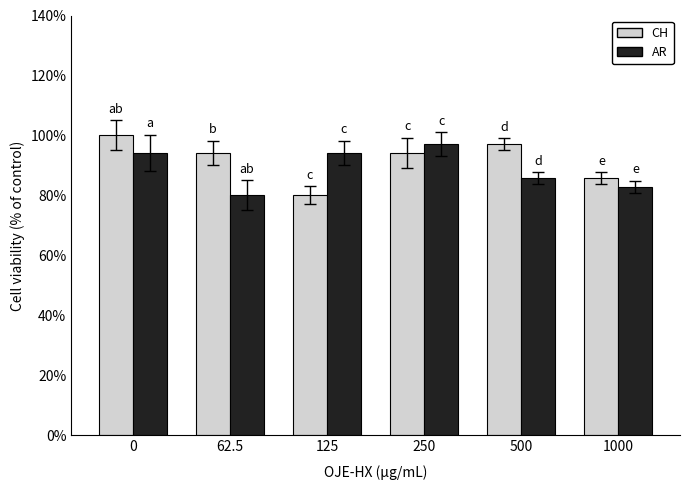

The value of CH at 500 is 46.2. True or false?

False